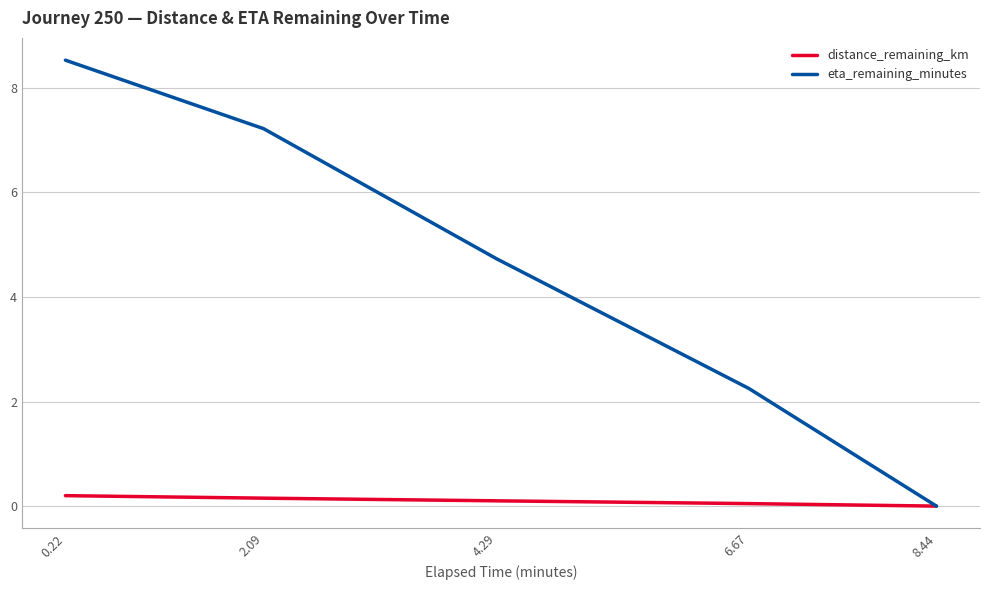

Rank the series at 0.22 from lowest to highest value.

distance_remaining_km, eta_remaining_minutes